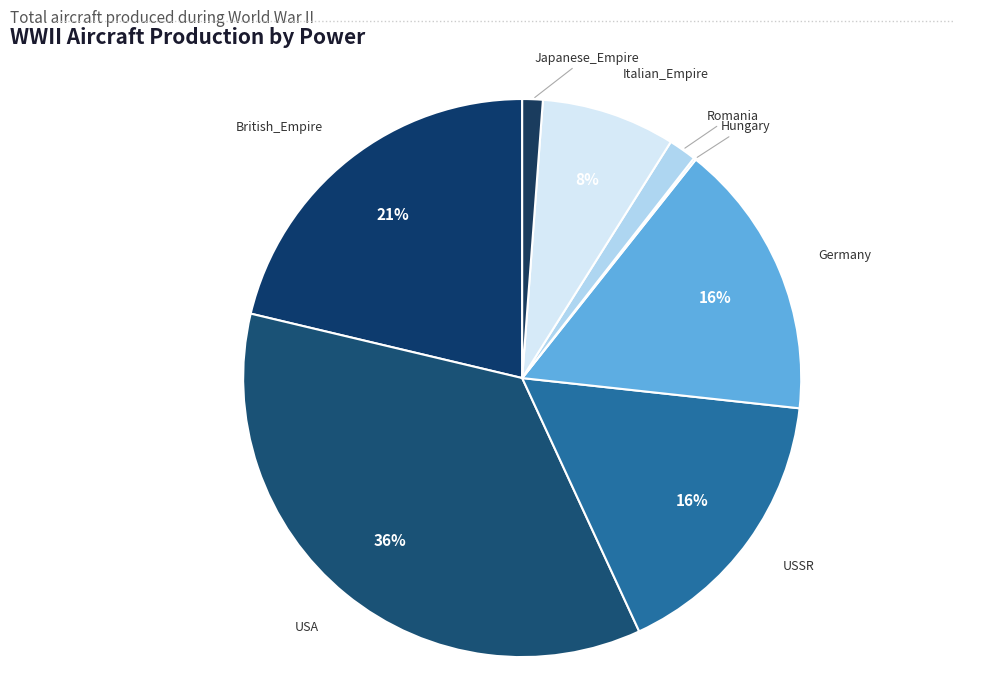

To the nearest percent, what percentage of the pie is USSR?

16%